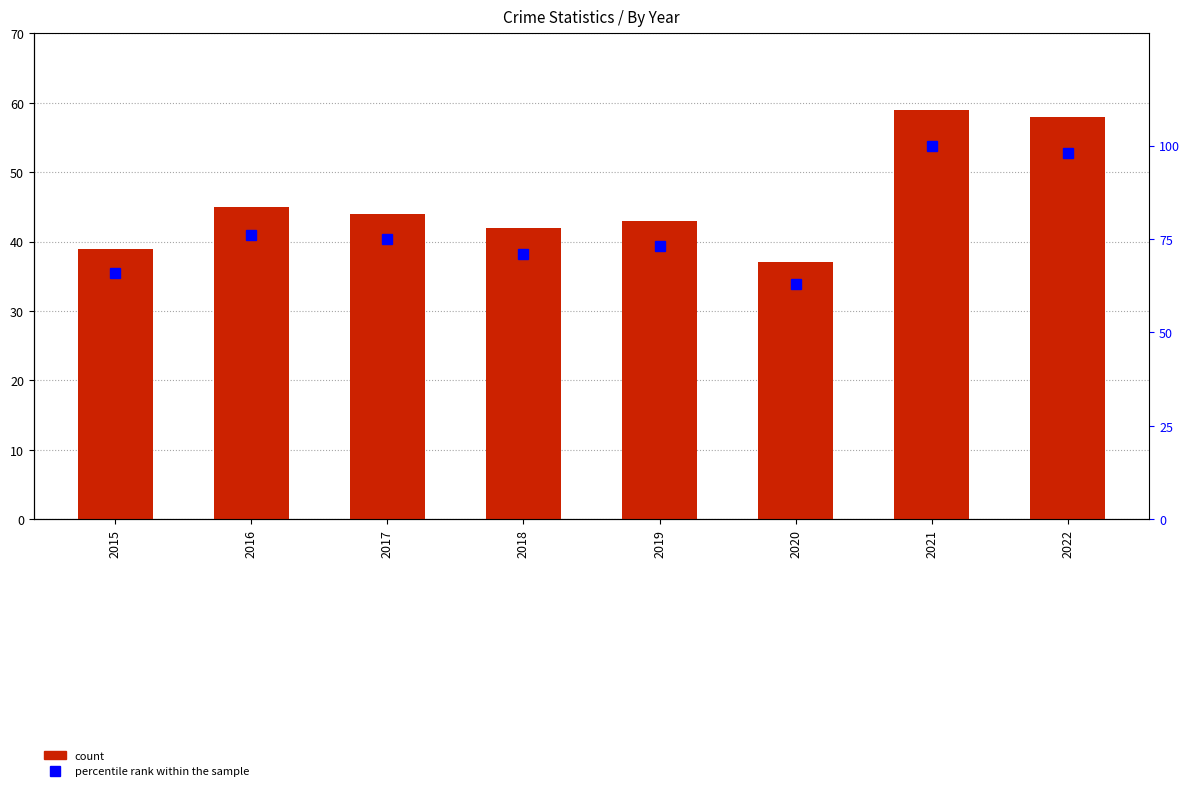

At which category is the sum across all series the highest?

2021